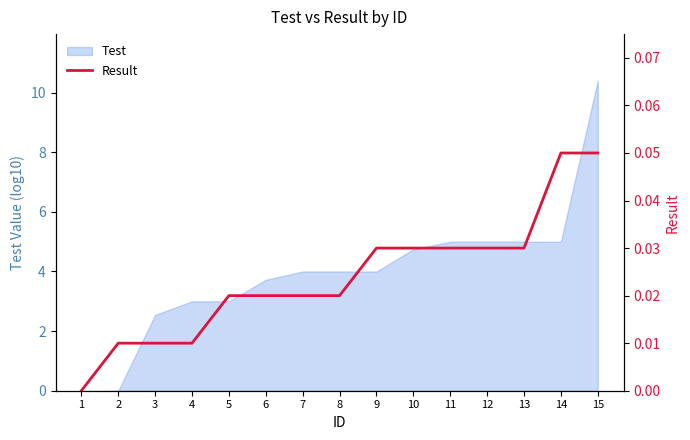

At which label is the value closest to 0?

1